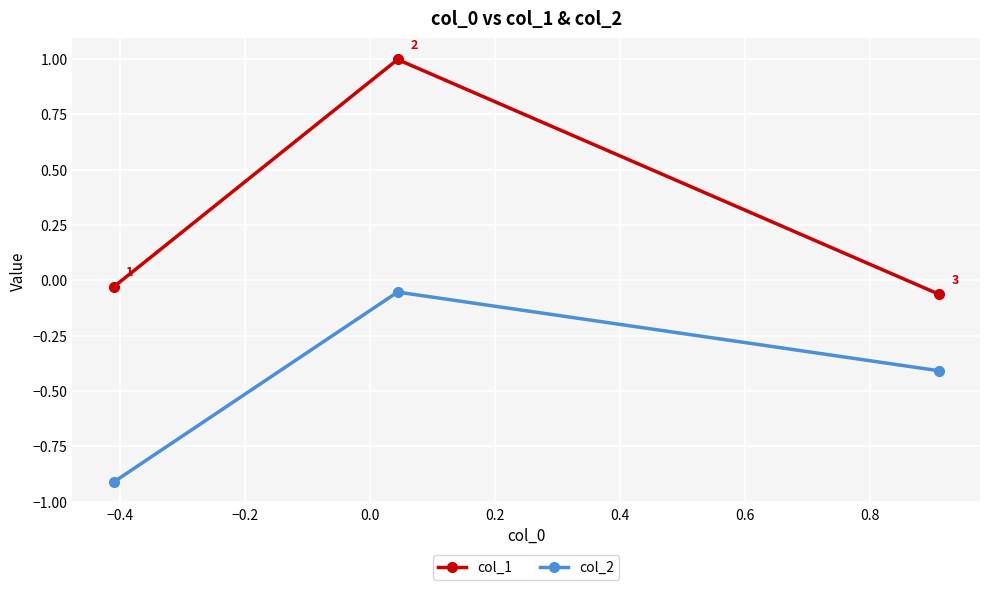

How many values in col_1 are above zero?

1